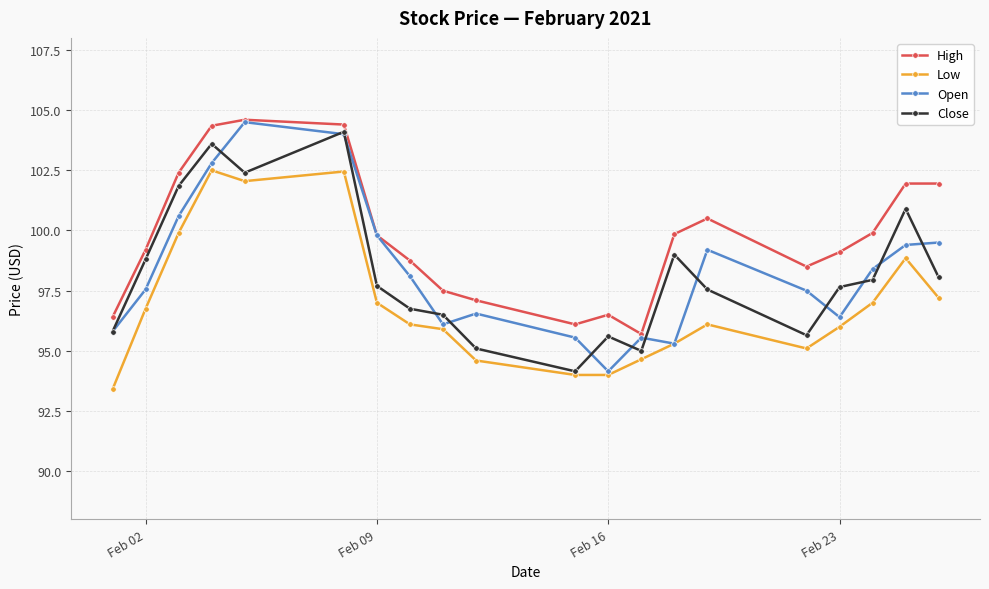

What is the maximum value shown in the chart?

104.6